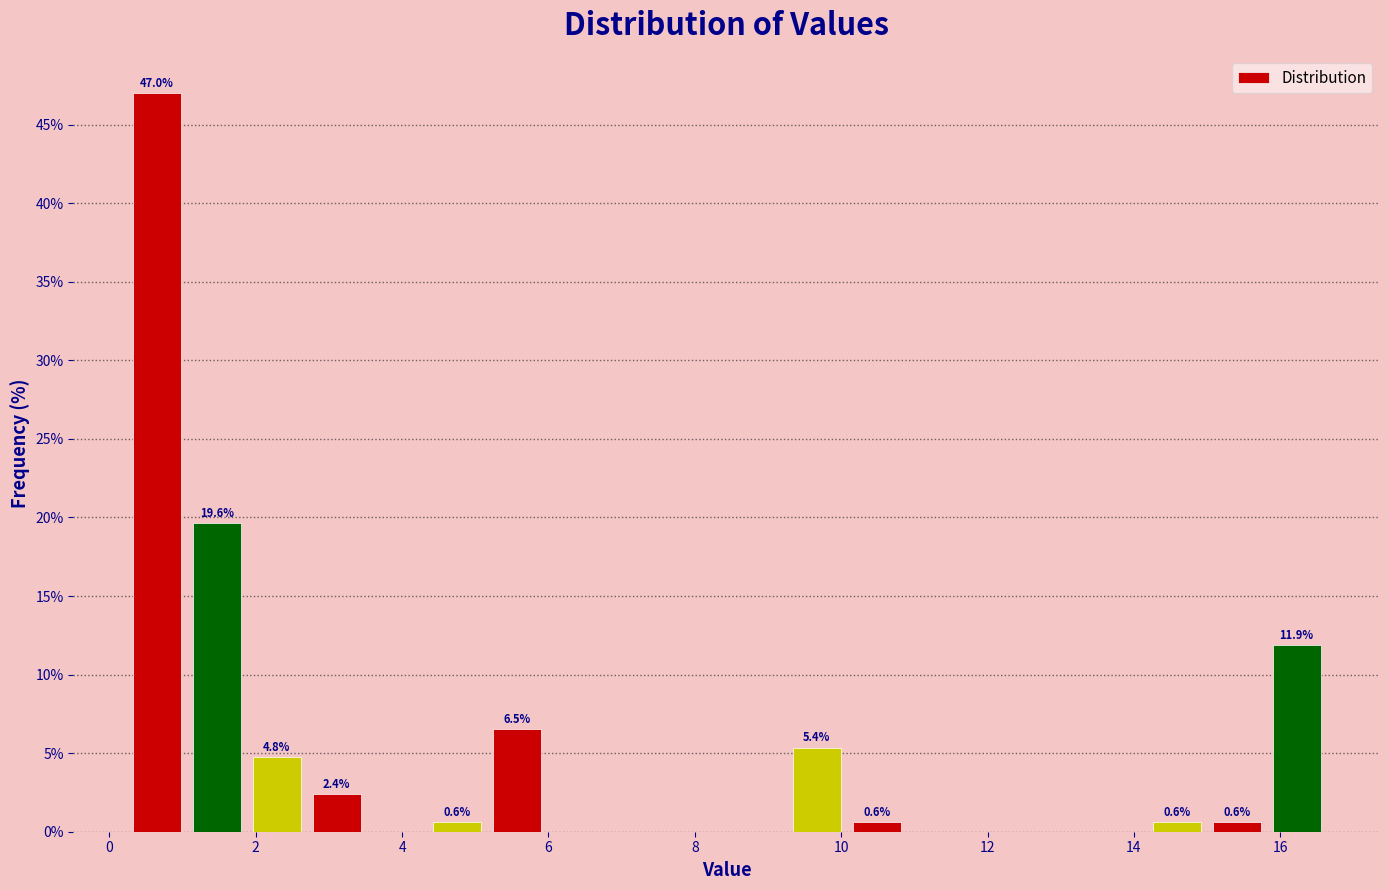

Over which range of the x-axis is the bar tallest?

0.2 to 1.0